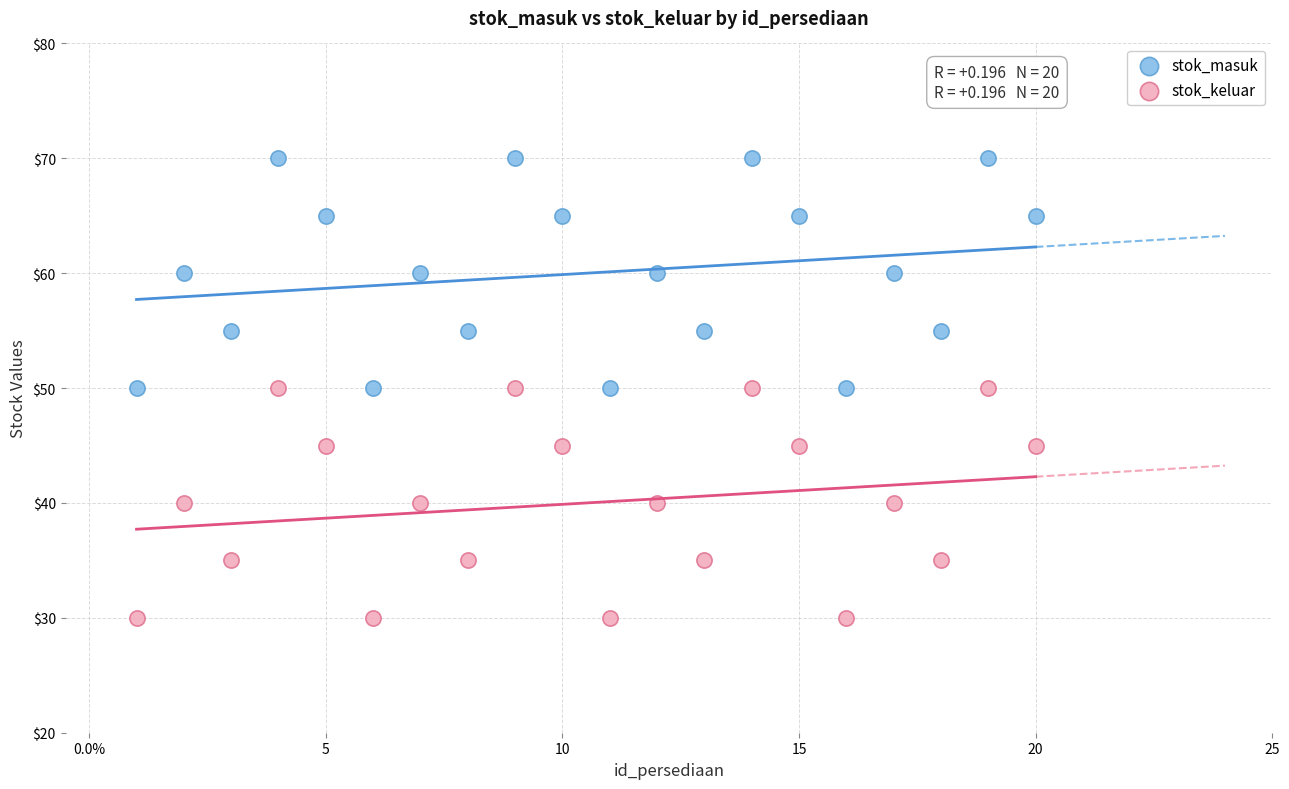

What are all the series names shown in the legend?

stok_masuk, stok_keluar